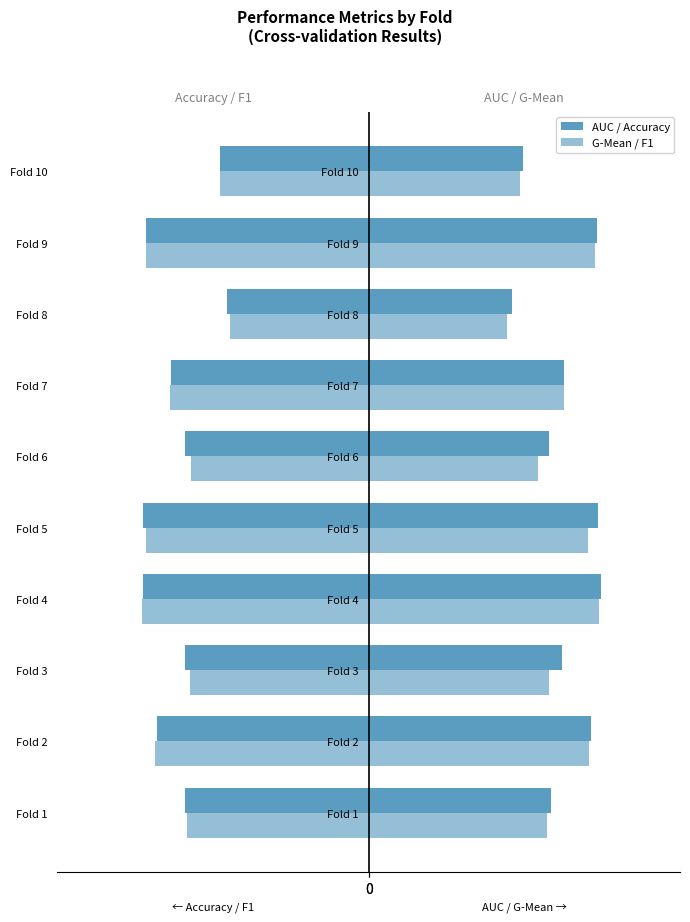

Does the chart contain stacked bars?

No